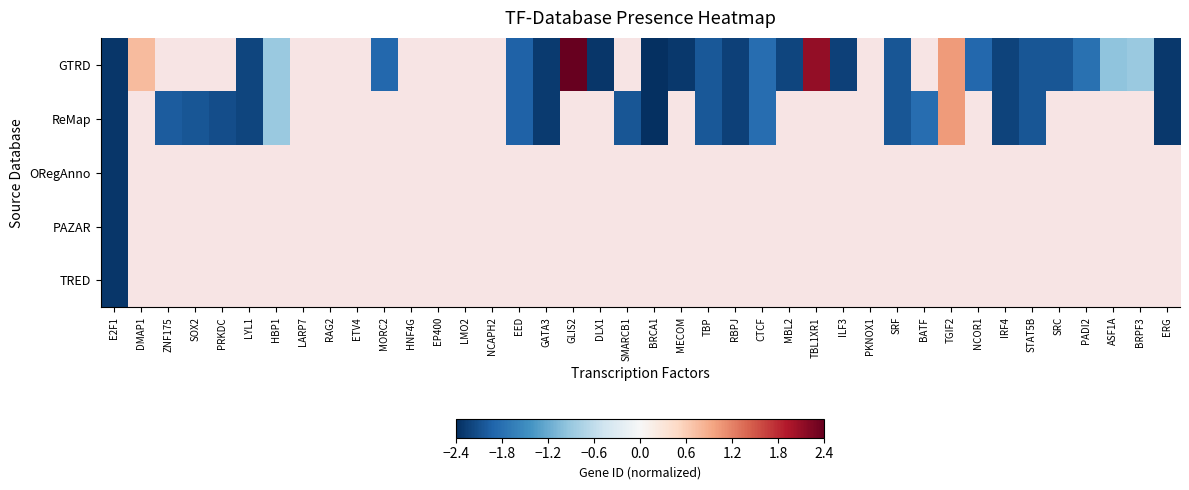

List the labels in order of TRED value, smallest first.

E2F1, DMAP1, ZNF175, SOX2, PRKDC, LYL1, HBP1, LARP7, RAG2, ETV4, MORC2, HNF4G, EP400, LMO2, NCAPH2, EED, GATA3, GLIS2, DLX1, SMARCB1, BRCA1, MECOM, TBP, RBPJ, CTCF, MBL2, TBL1XR1, ILF3, PKNOX1, SRF, BATF, TGIF2, NCOR1, IRF4, STAT5B, SRC, PADI2, ASF1A, BRPF3, ERG